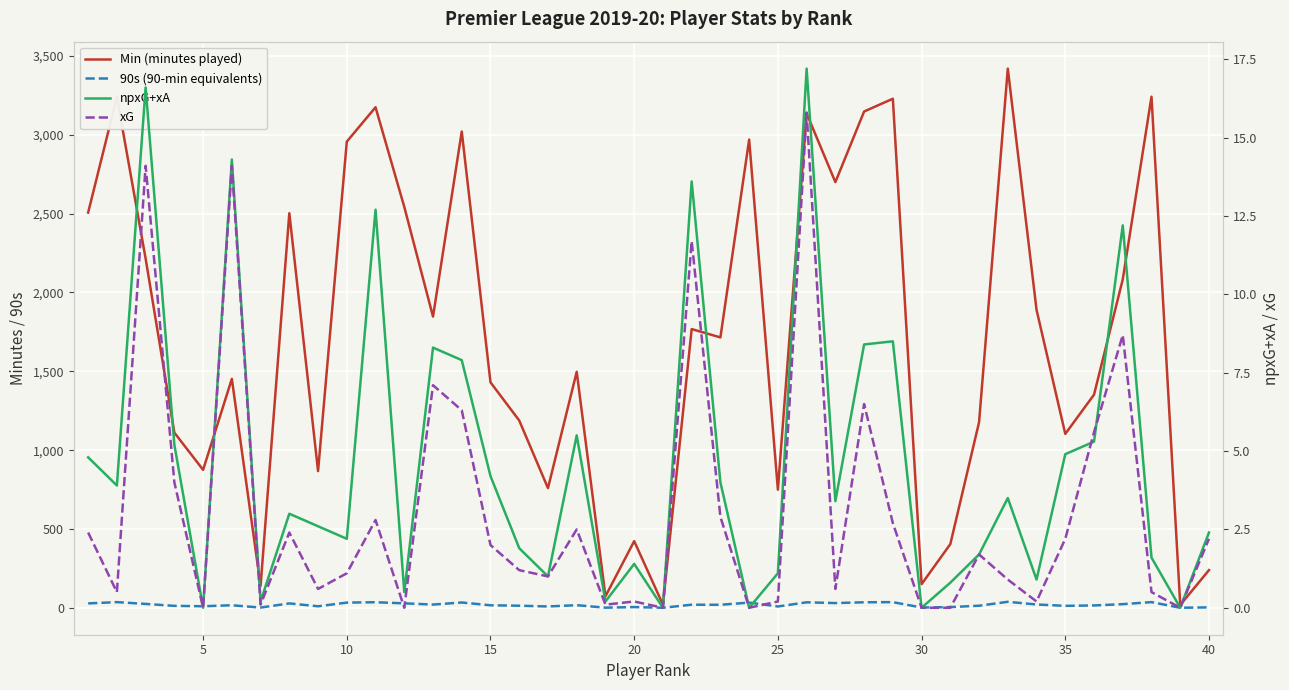

What is the sum of all npxG+xA values?

185.9